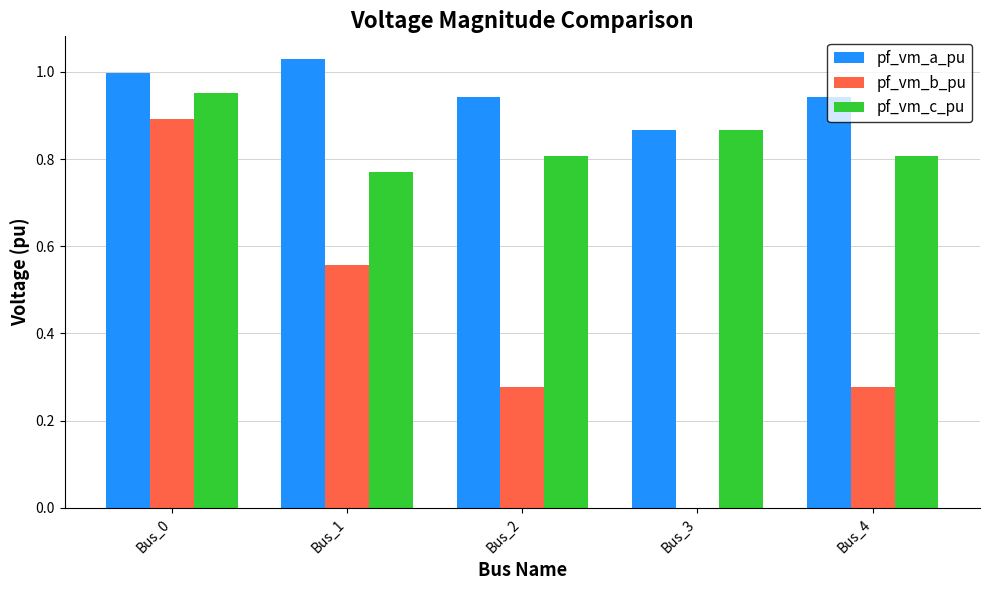

Is the value of pf_vm_a_pu at Bus_4 greater than the value of pf_vm_b_pu at Bus_1?

Yes